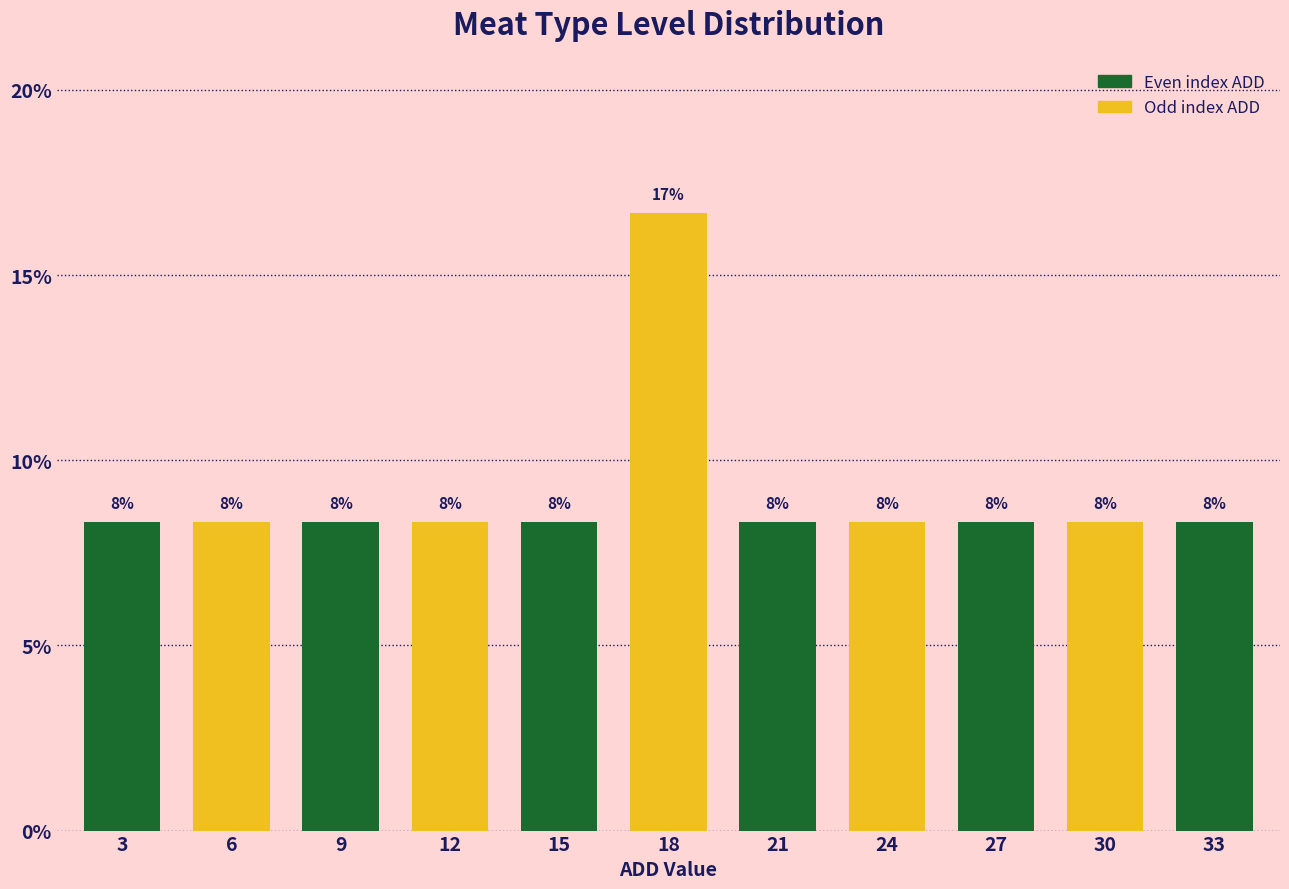

How many bars are there in total?

11